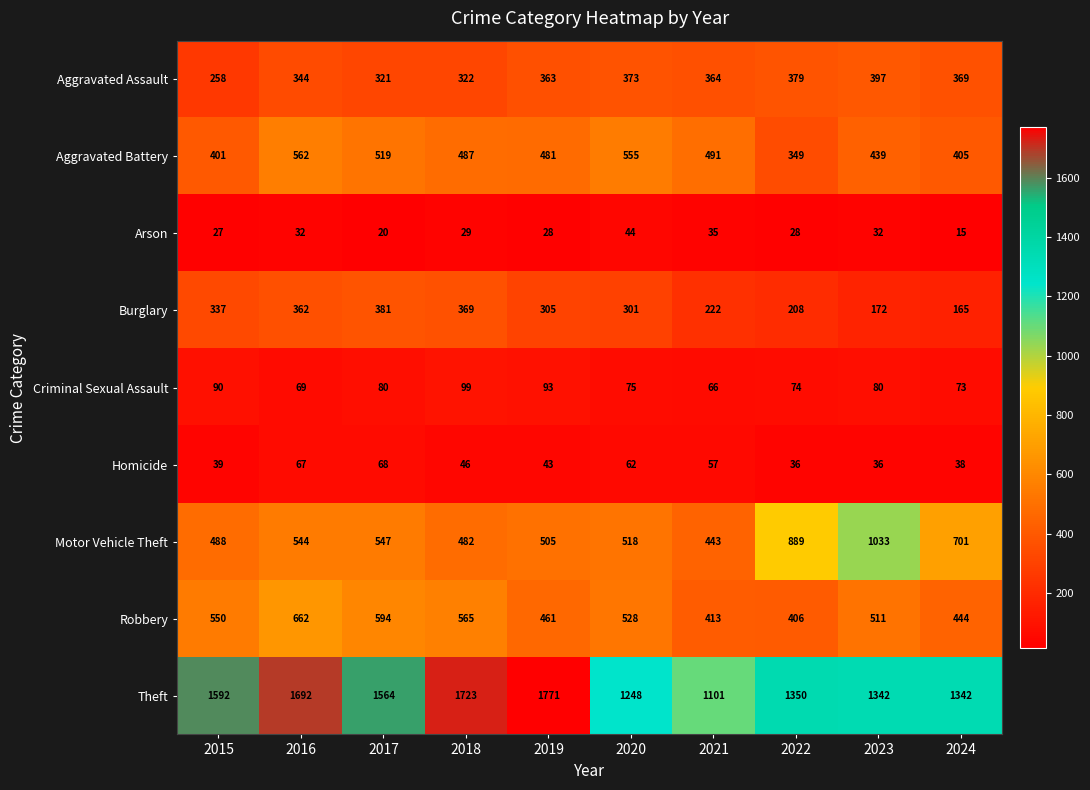

What is the sum of all Arson values?

290